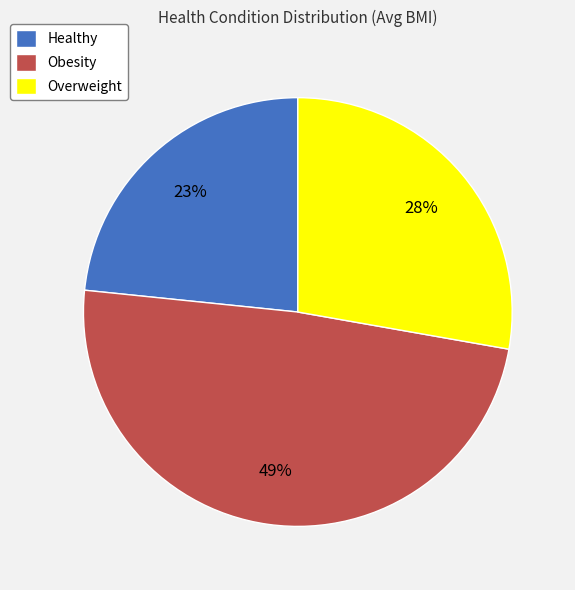

Combined, do Overweight and Healthy account for over 50%?

Yes